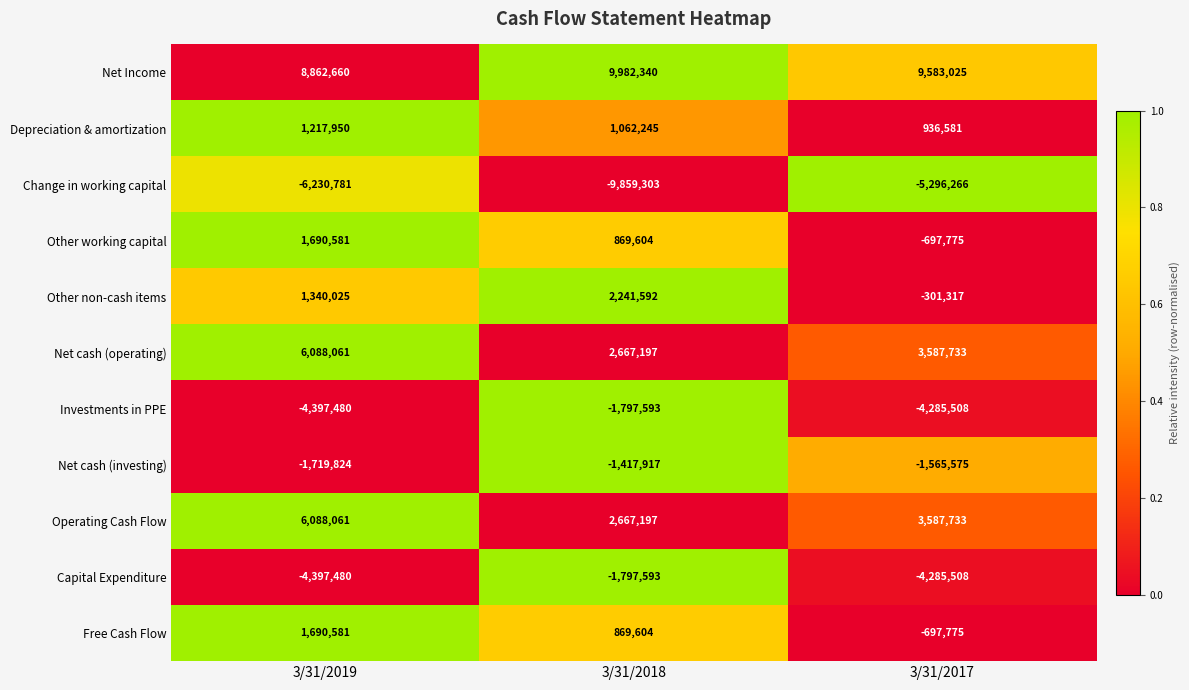

The value of Change in working capital at 3/31/2019 is -1817843. True or false?

False